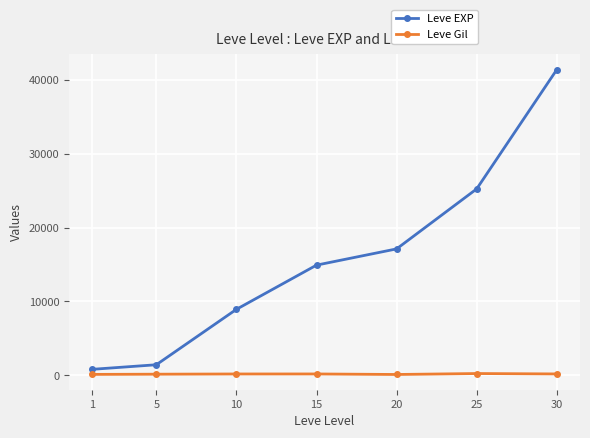

What is the average value of the Leve EXP series?

15693